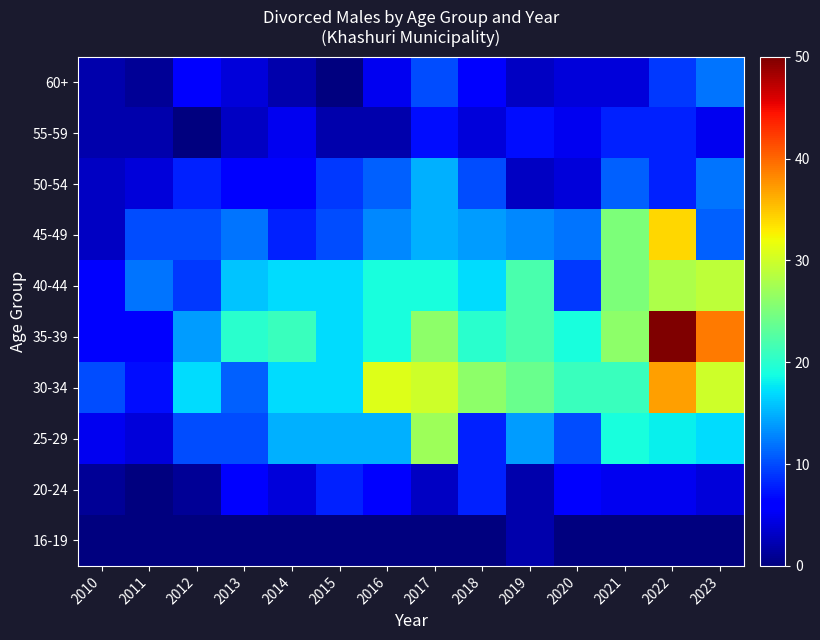

Rank the series by their maximum value, from highest to lowest.

35-39, 30-34, 45-49, 40-44, 25-29, 50-54, 60+, 20-24, 55-59, 16-19